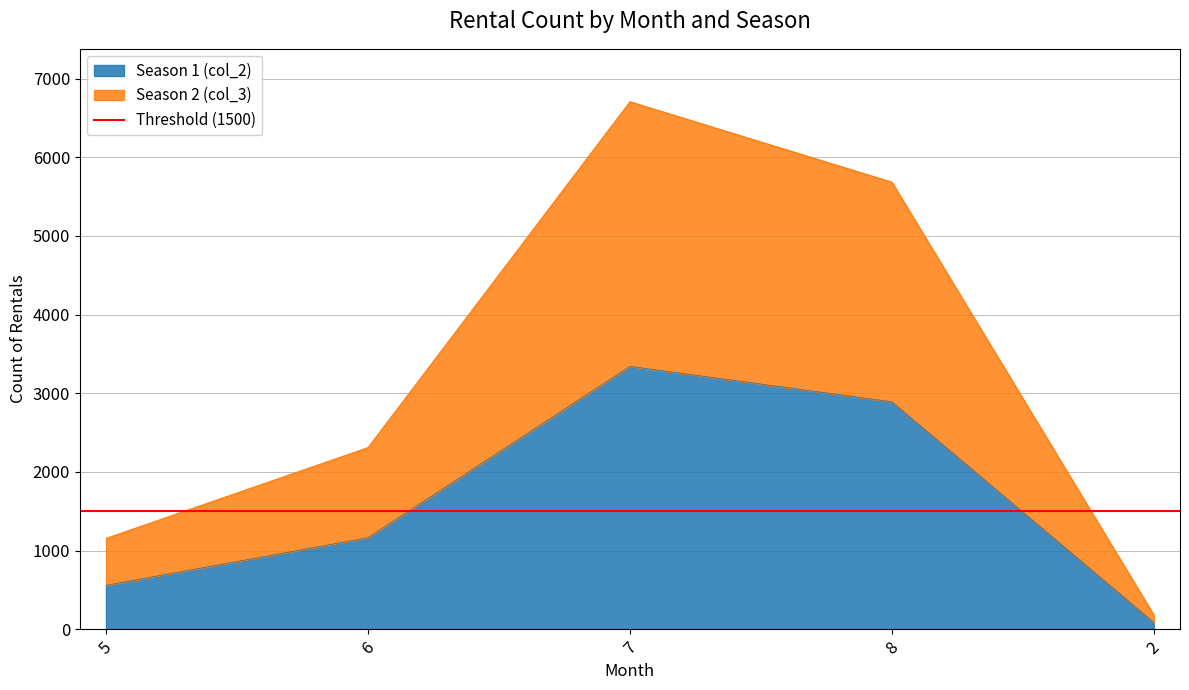

How many series are shown in this chart?

2